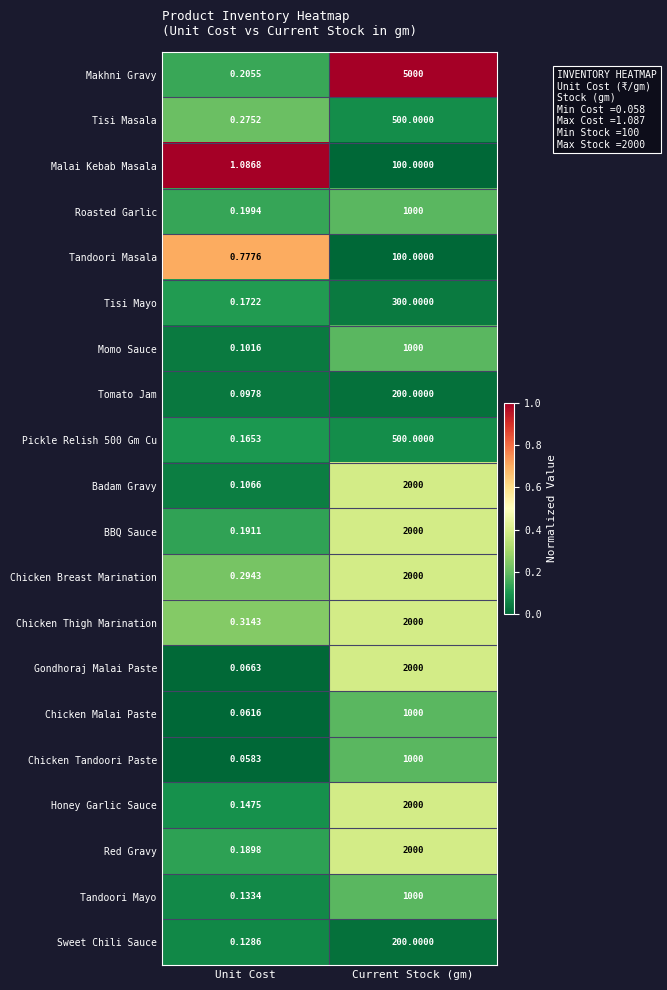

How many data points does each series have?

2